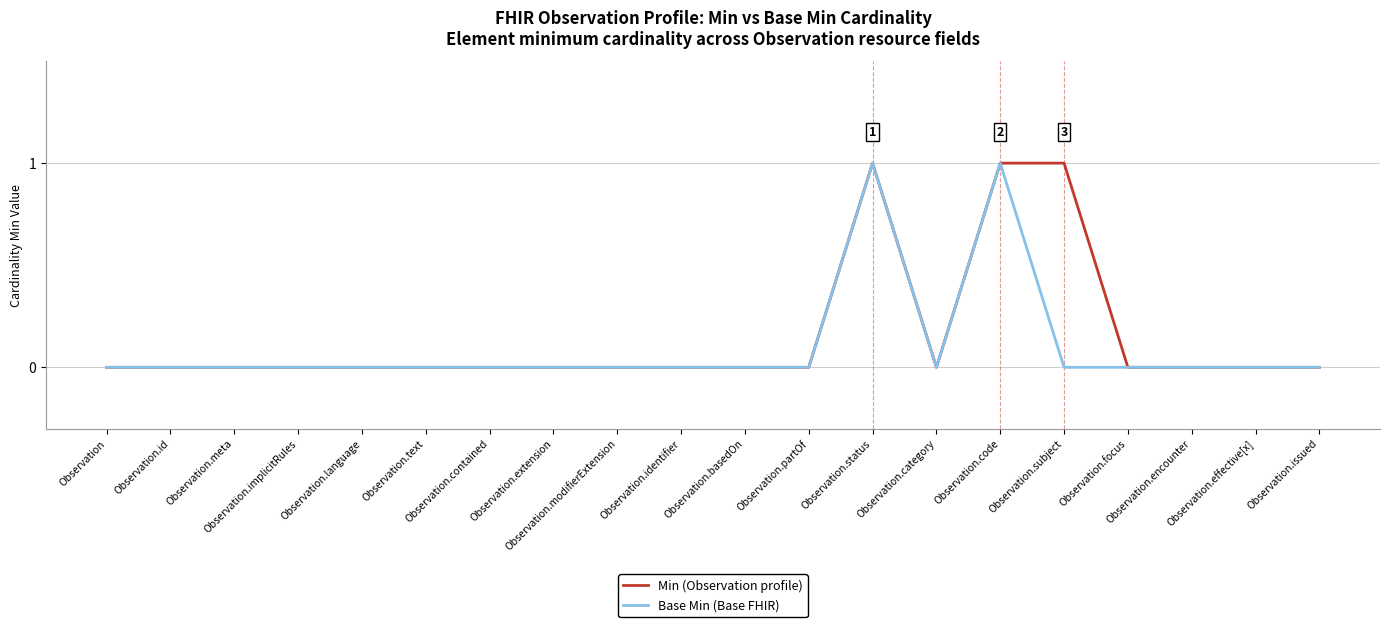

At which category is the sum across all series the highest?

Observation.status